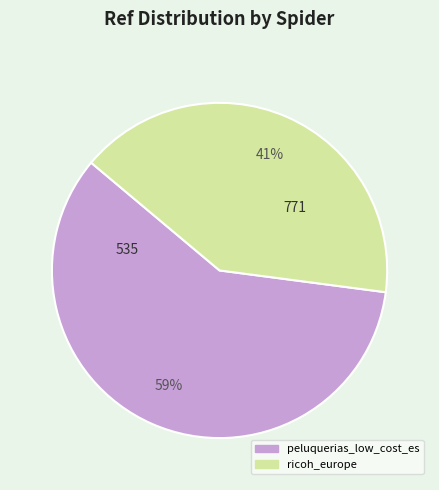

To the nearest percent, what is the difference between the largest and smallest slice percentages?

18%